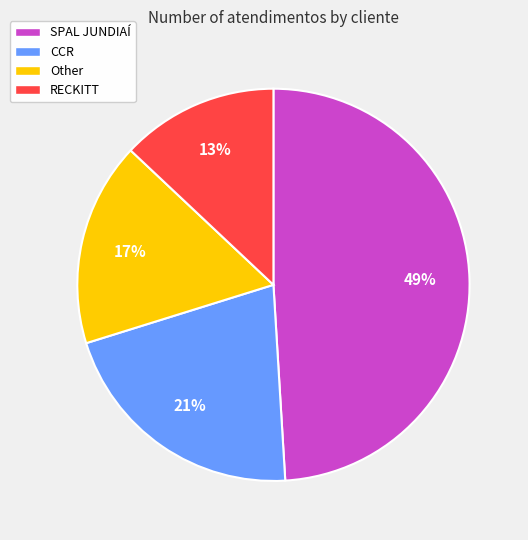

How many segments does this pie chart have?

4